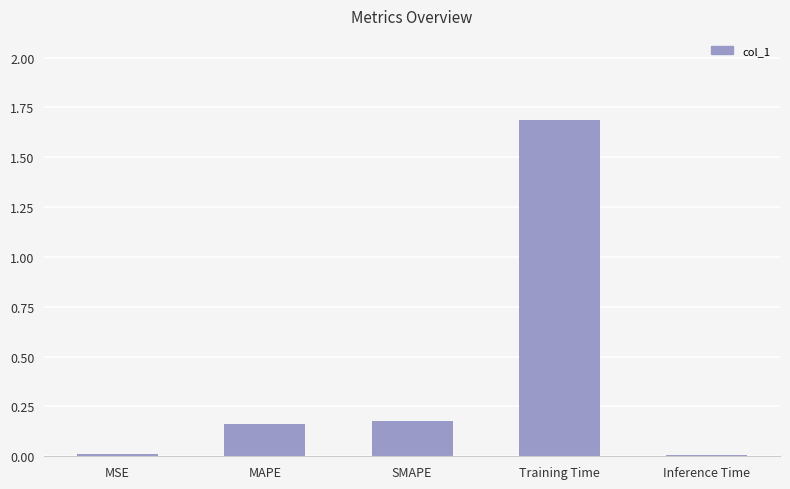

Between Inference Time and SMAPE, which is larger?

SMAPE